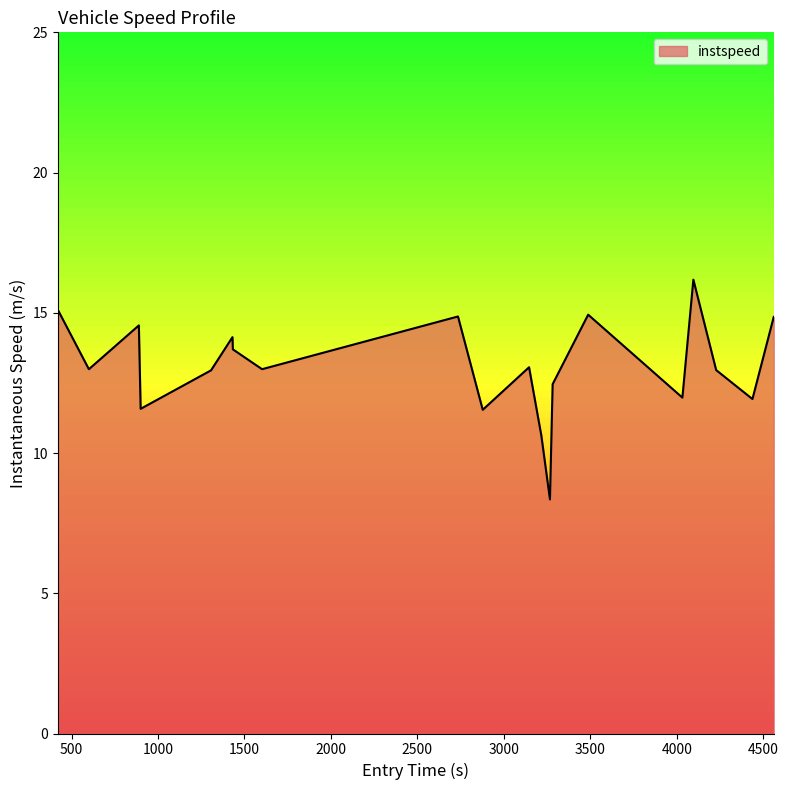

What is the difference between the maximum and minimum values?

7.8